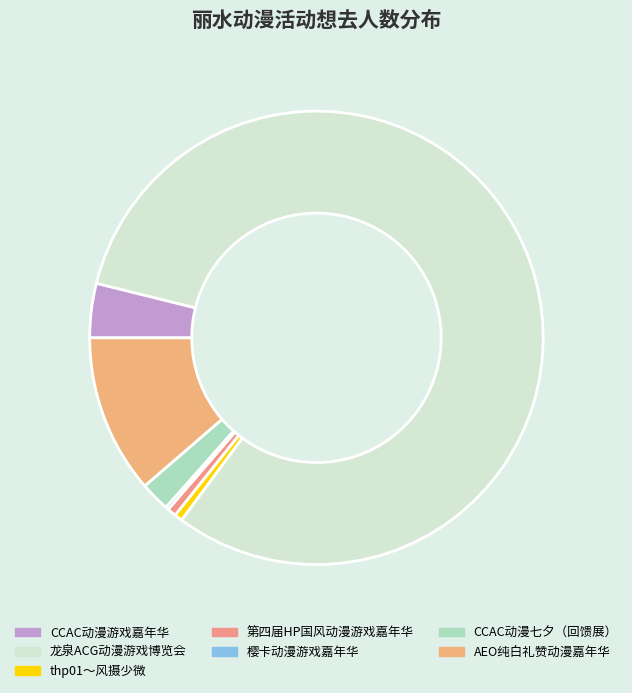

How many segments does this pie chart have?

7